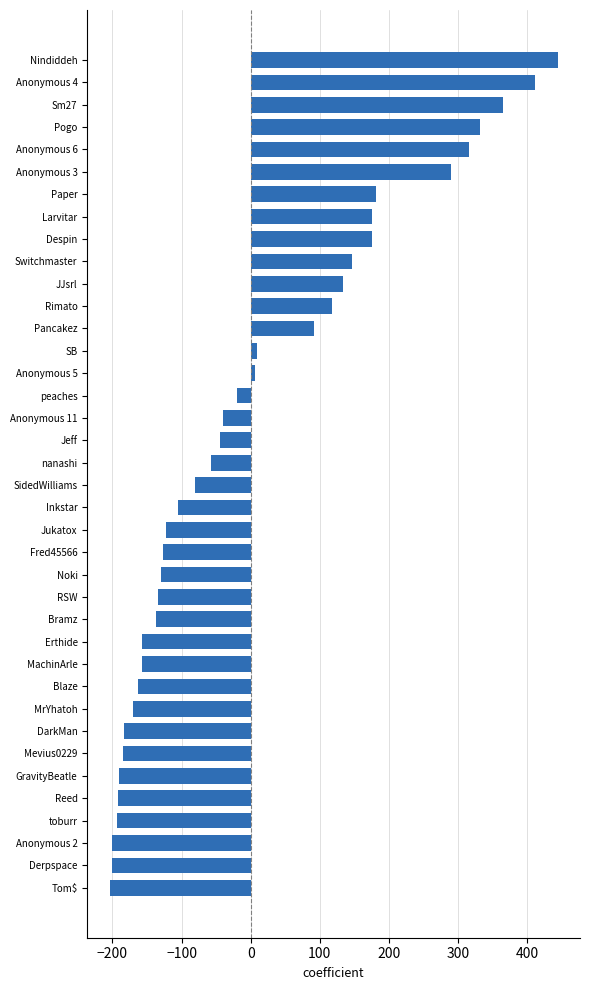

How many negative values are there?

23